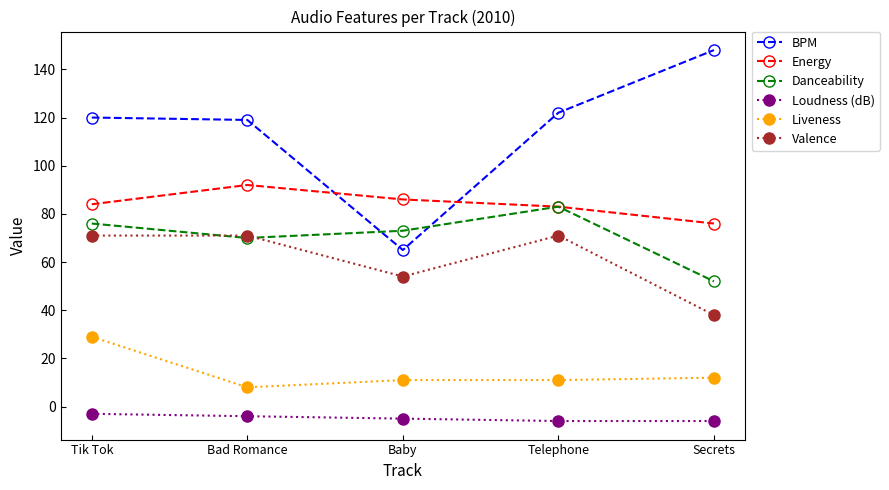

What is the approximate value of Valence at Tik Tok, to the nearest 5?

70